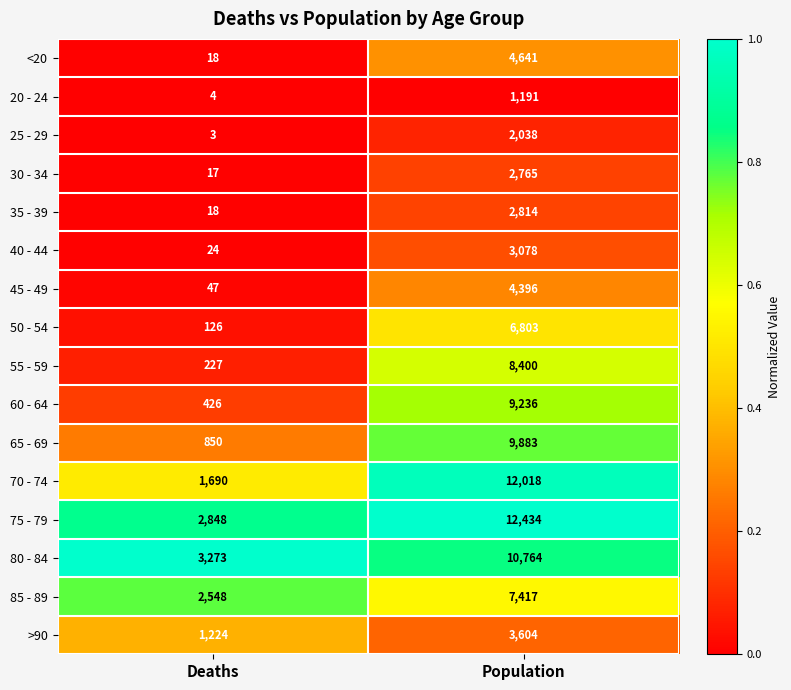

Which series has the widest spread of values?

70 - 74